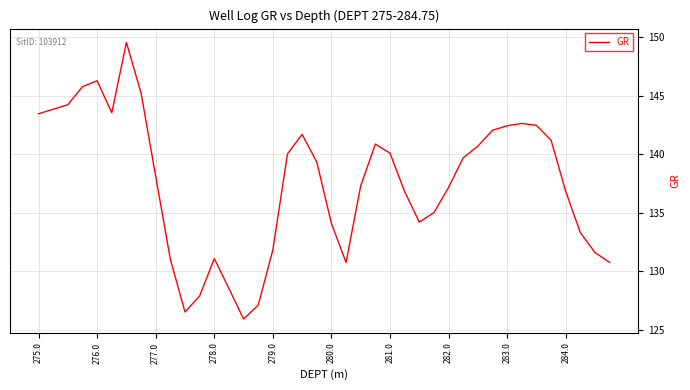

What is the minimum value shown in the chart?

125.9